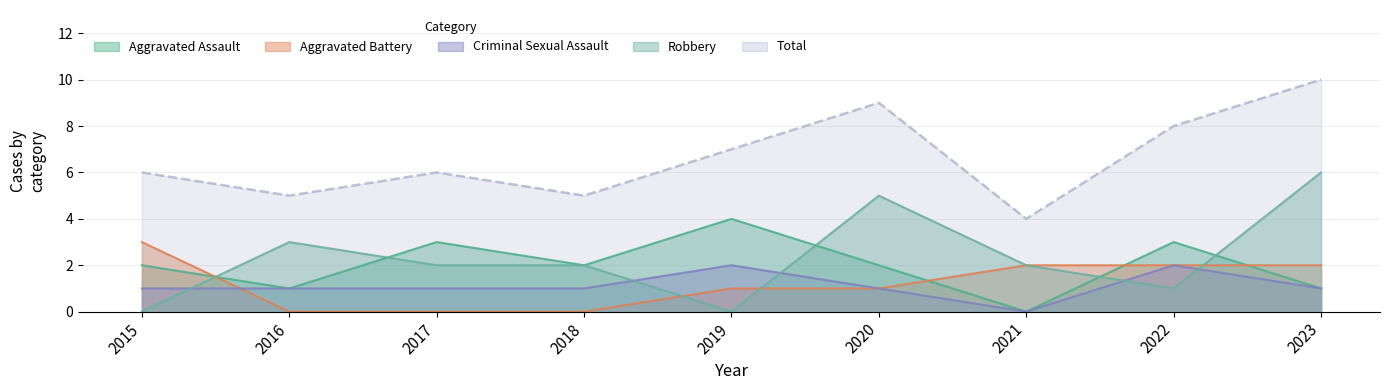

Rank the categories by Criminal Sexual Assault value from lowest to highest.

2021, 2015, 2016, 2017, 2018, 2020, 2023, 2019, 2022